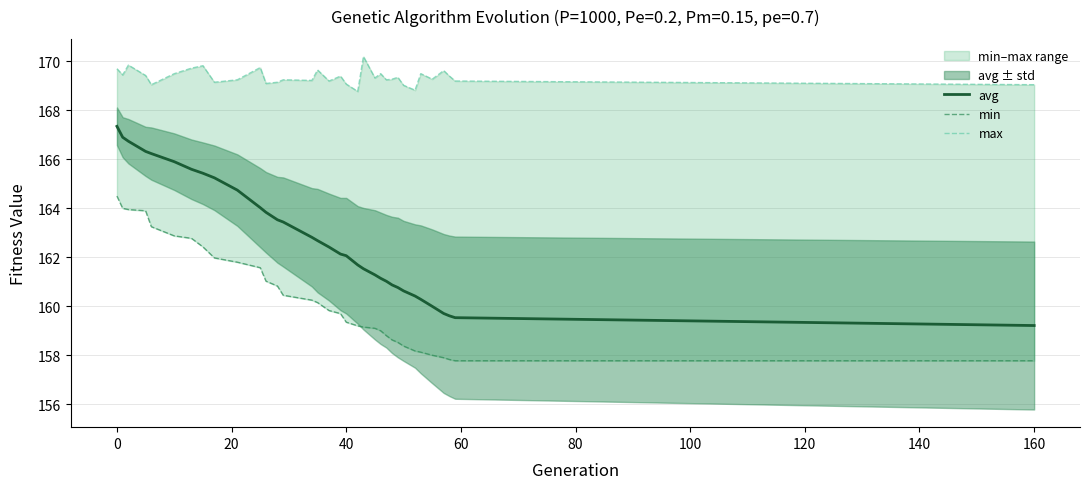

Is it true that avg equals 159.2 at 160?

True